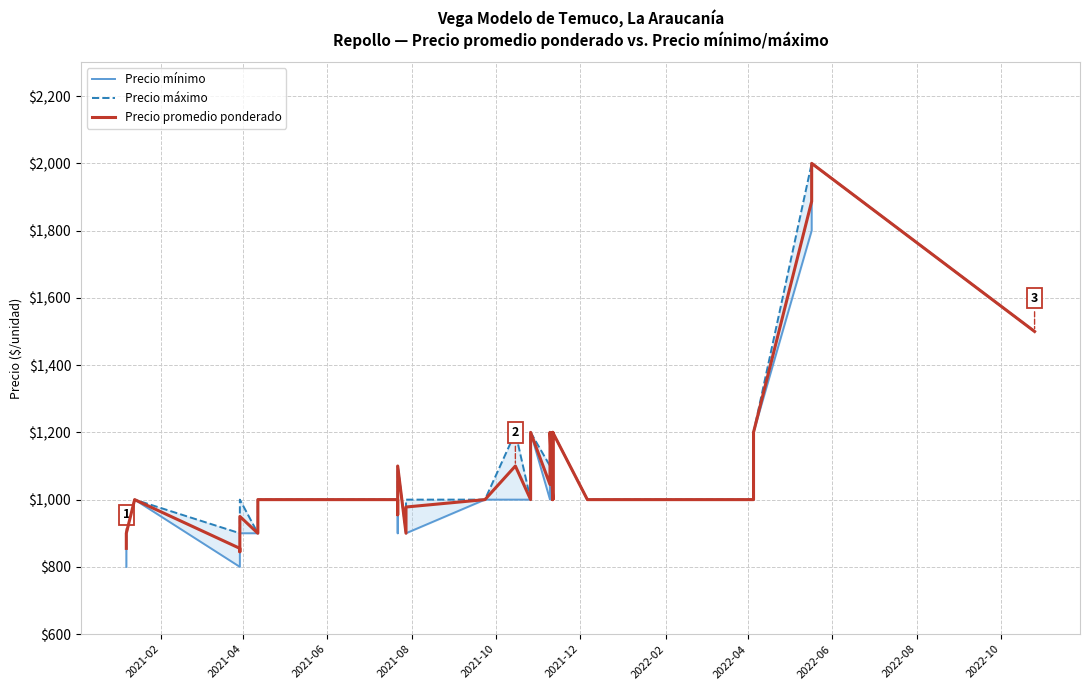

The value of Precio promedio ponderado at 2021-04 is 1243. True or false?

False